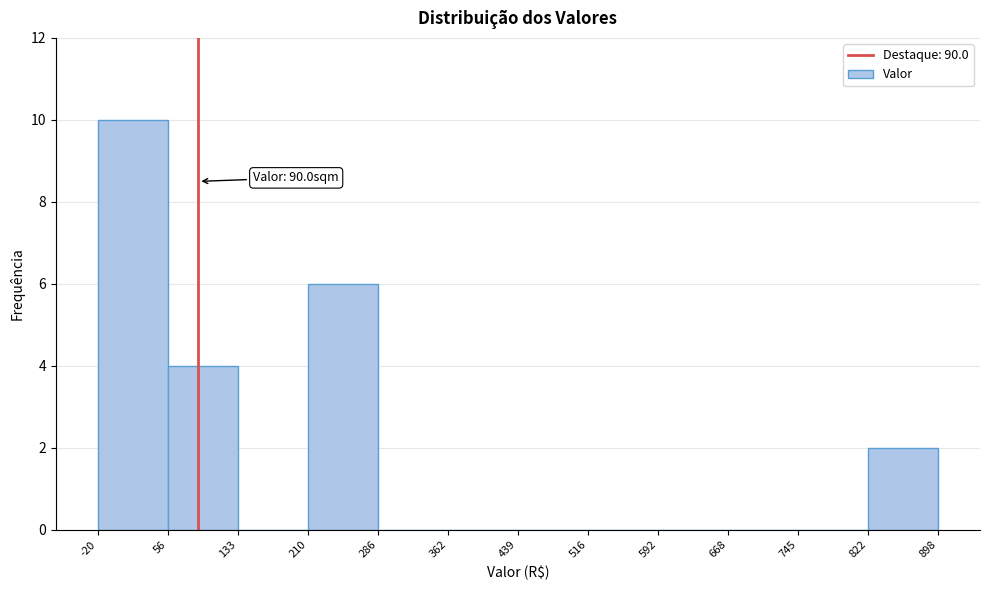

Over which range of the x-axis is the bar tallest?

-20 to 56